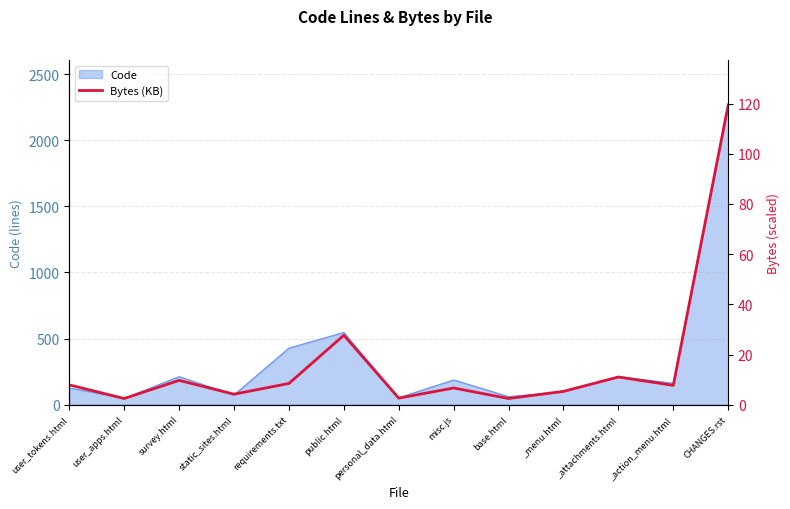

How many interior local peaks (higher than both neighbors) does the data have?

4